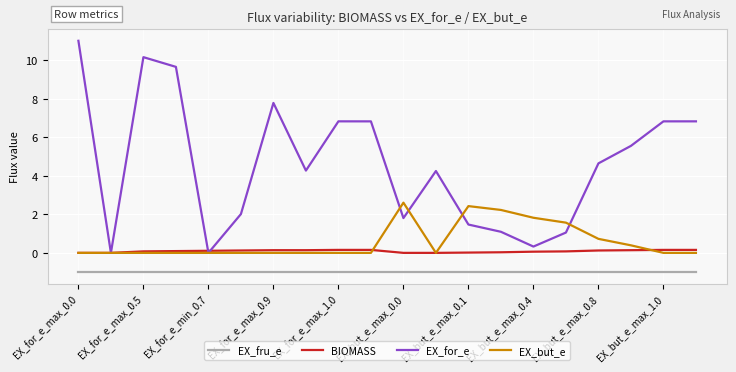

Does the chart have visible grid lines?

Yes